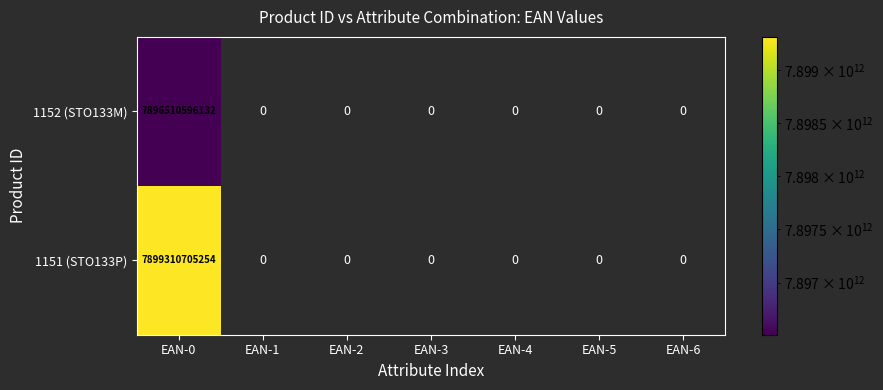

Between EAN-6 and EAN-1, which is larger?

EAN-1